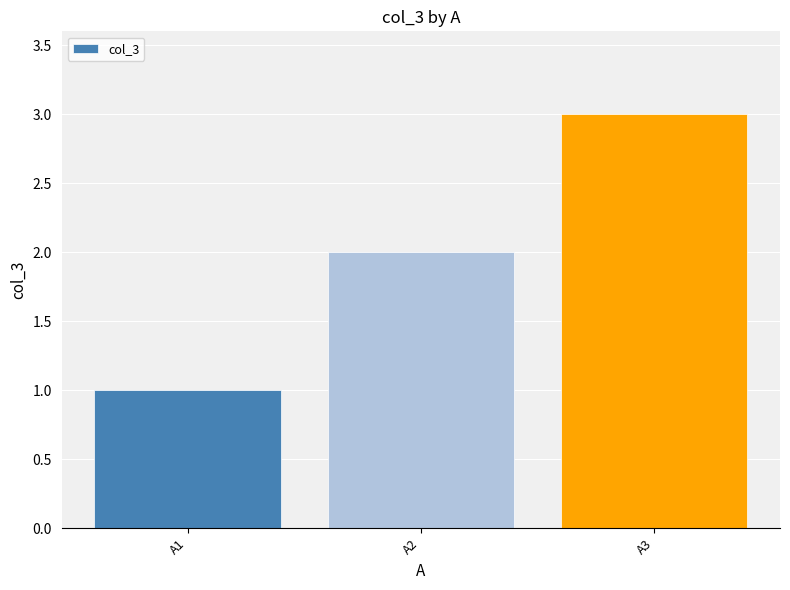

What is the maximum value shown in the chart?

3